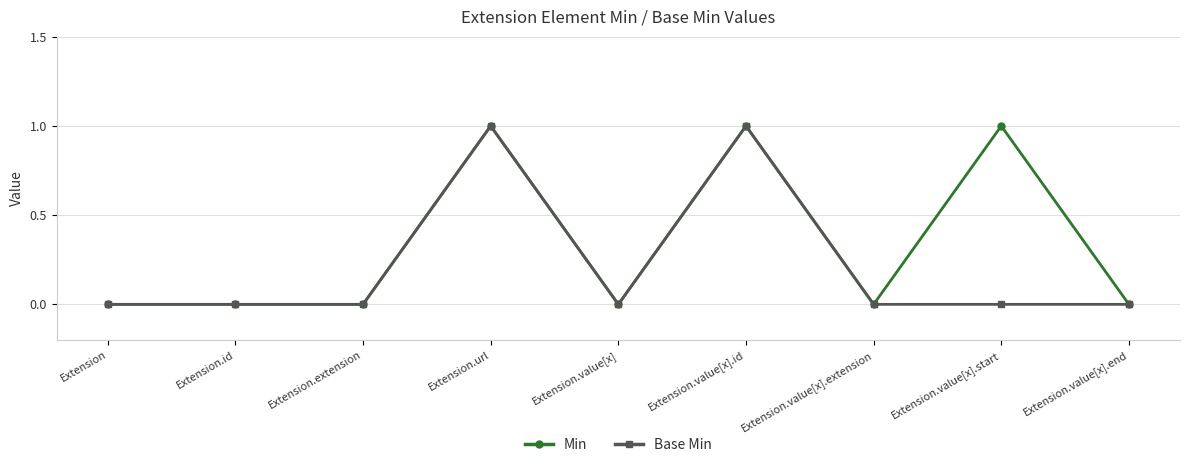

What is the label of the 6th point from the left?

Extension.value[x].id